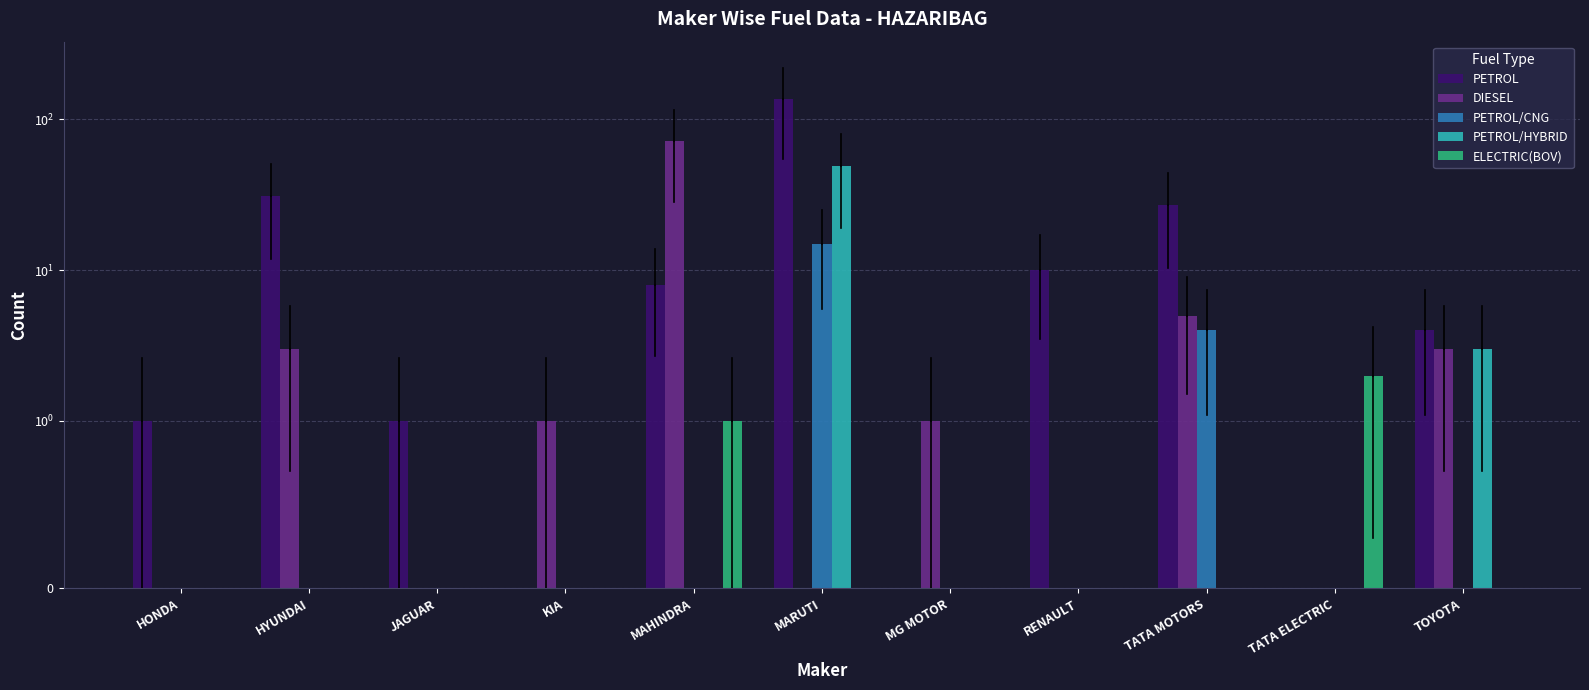

Between KIA and TOYOTA, which series saw the biggest shift?

PETROL